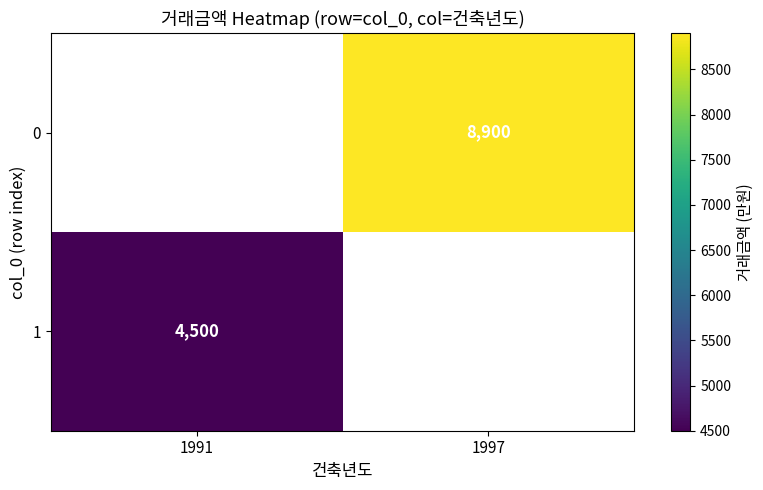

The 0 series shows 15484 at 1997. True or false?

False